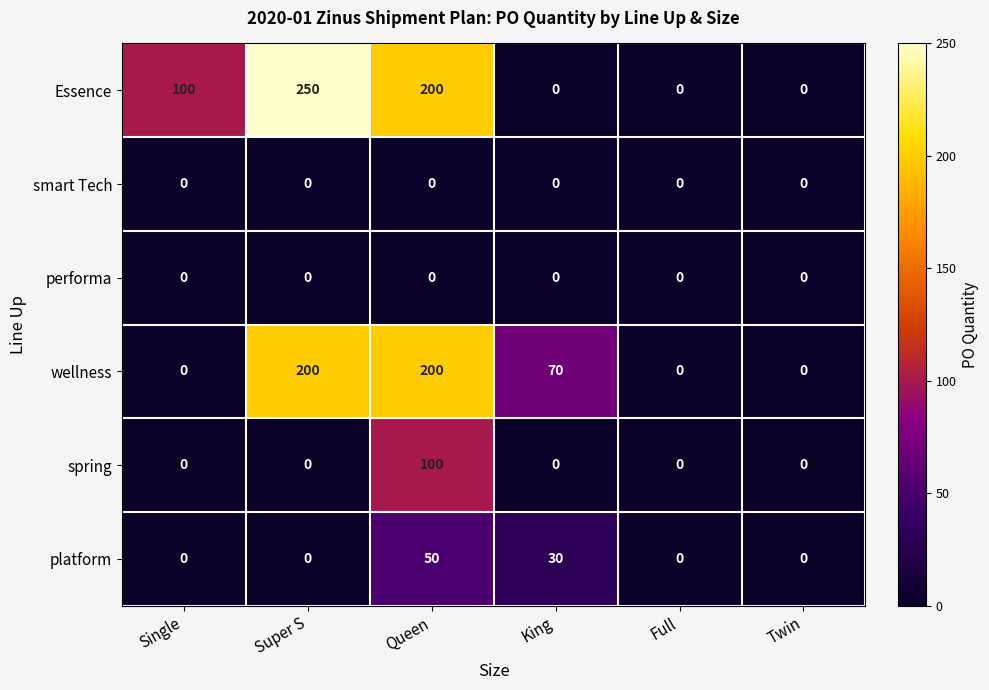

Which series has the widest spread of values?

Essence